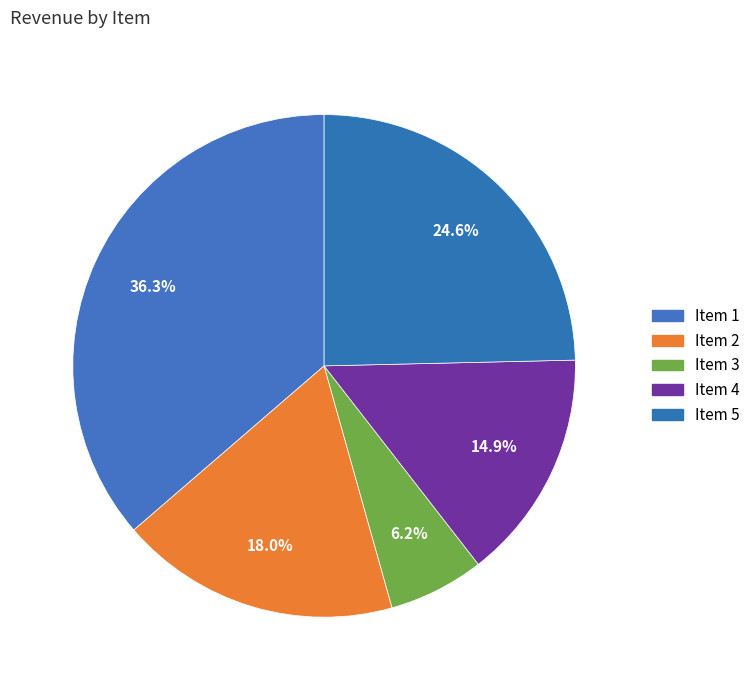

Is there a majority slice in this chart?

No